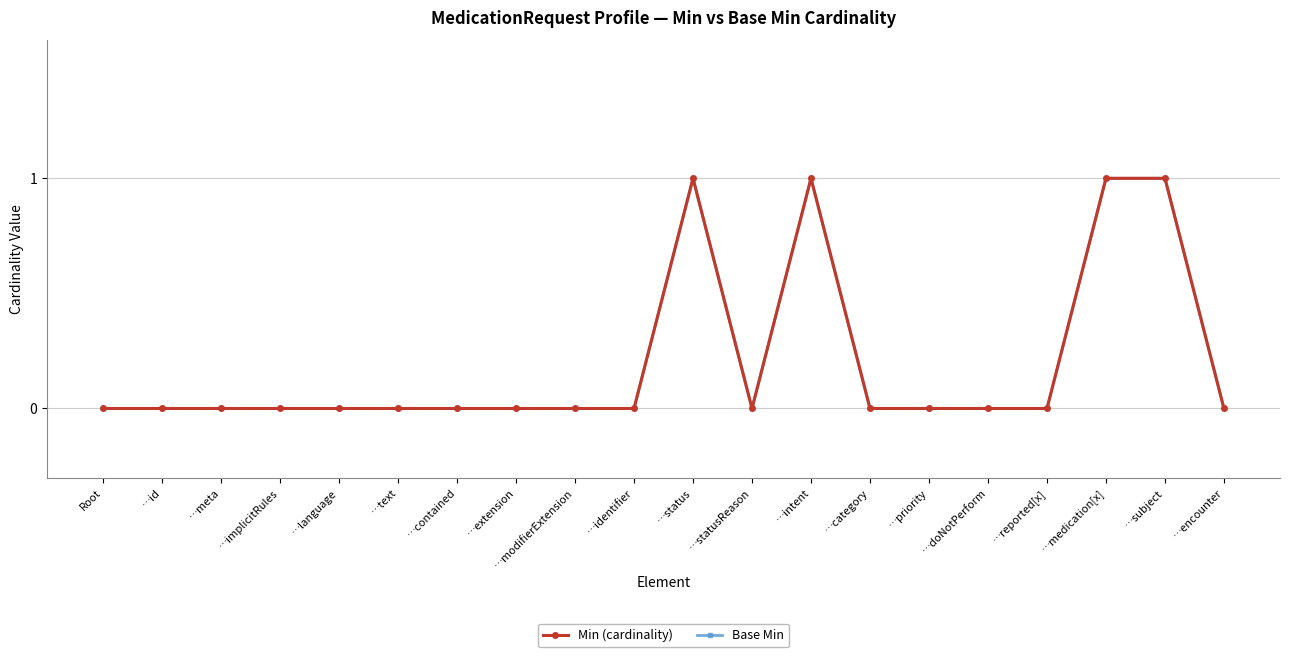

At how many categories does at least one series exceed 0?

4